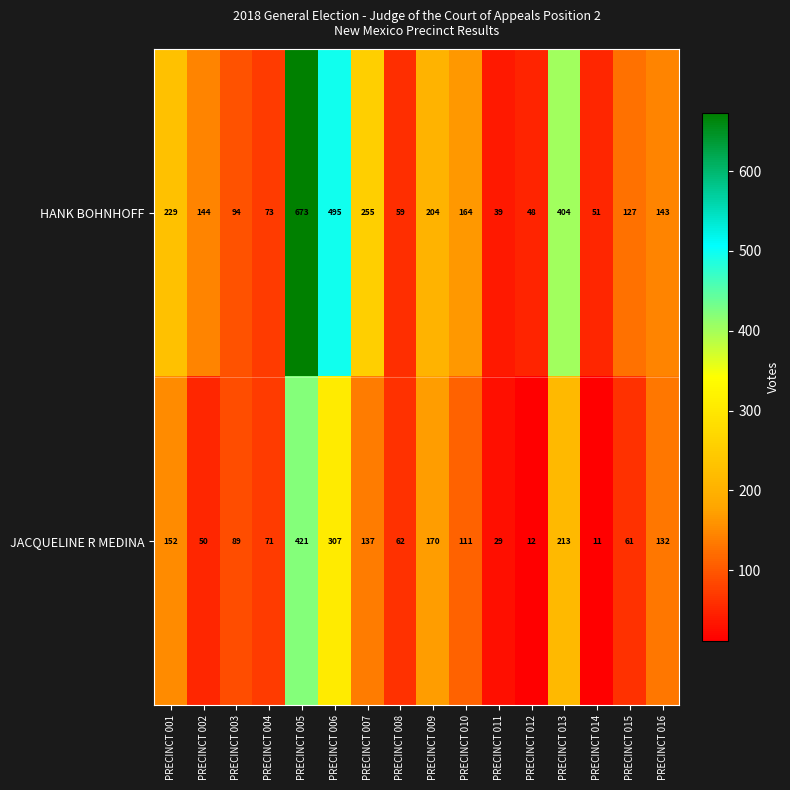

Which category has the highest value across all series?

PRECINCT 005